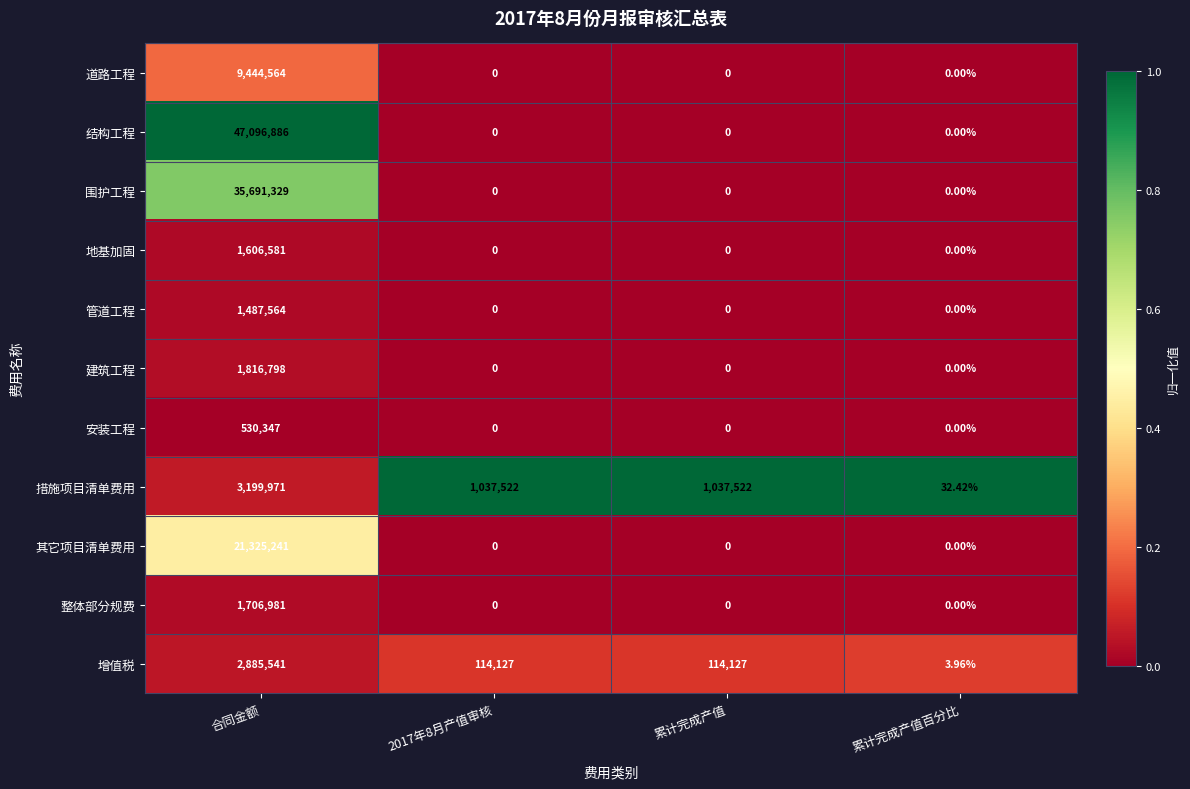

Which series has the widest spread of values?

结构工程